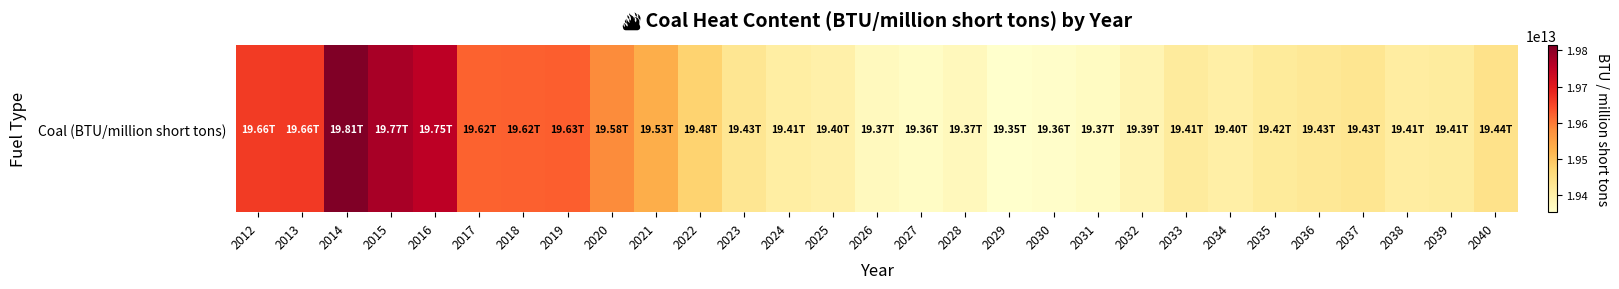

The chart shows a value of 19621569000000 at 2017. True or false?

True